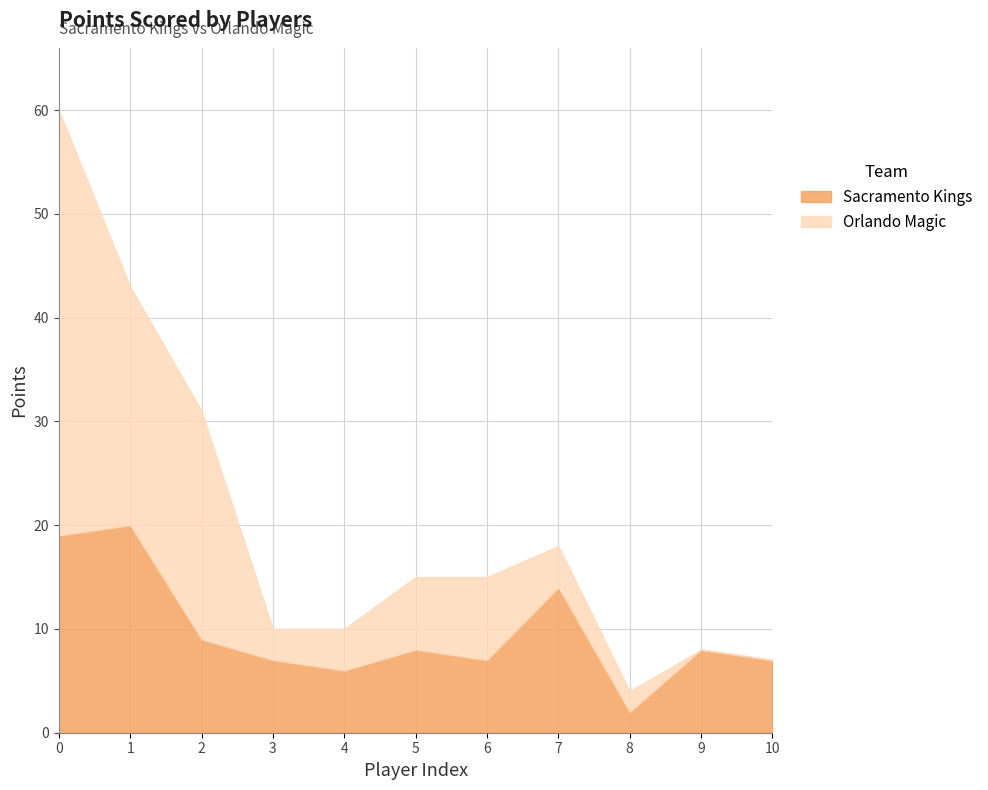

What is the maximum value shown in the chart?

41